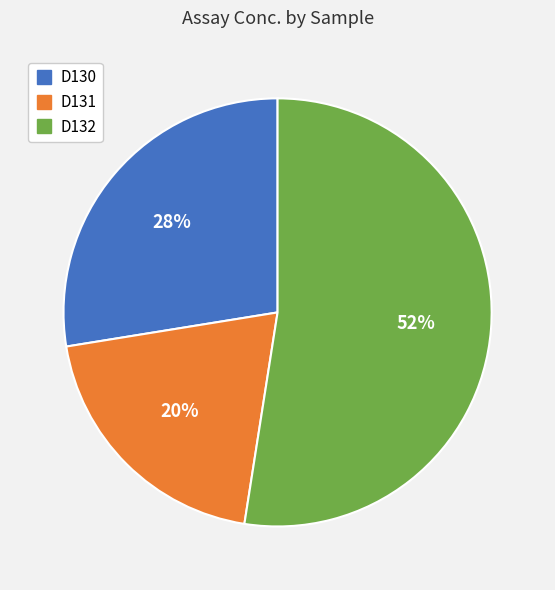

True or false: D131 accounts for 20% of the total.

True